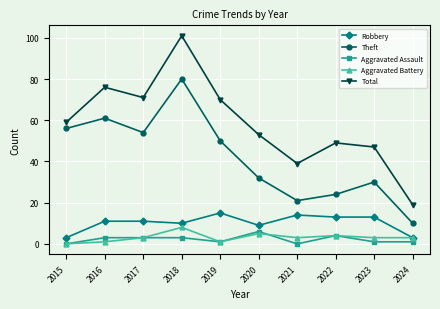

List the series in order of their peak value, highest first.

Total, Theft, Robbery, Aggravated Battery, Aggravated Assault